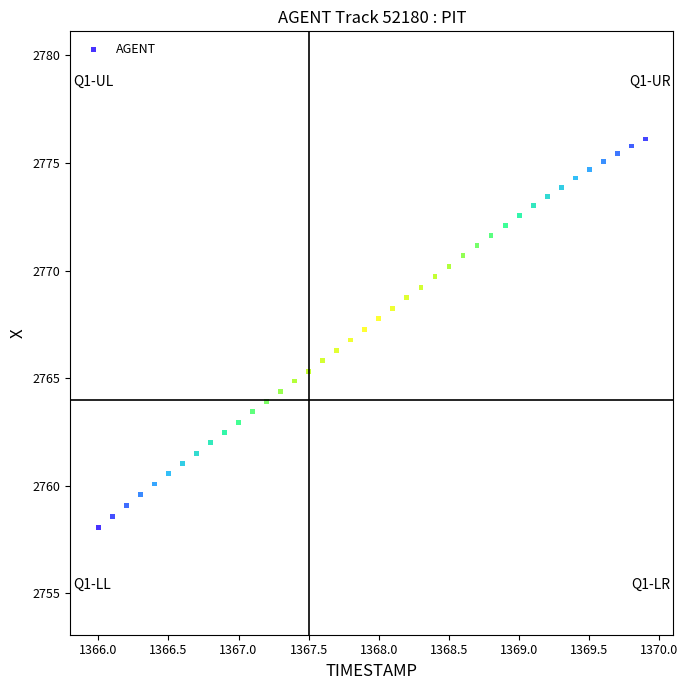

What is the range of Y values (max minus min)?

18.0